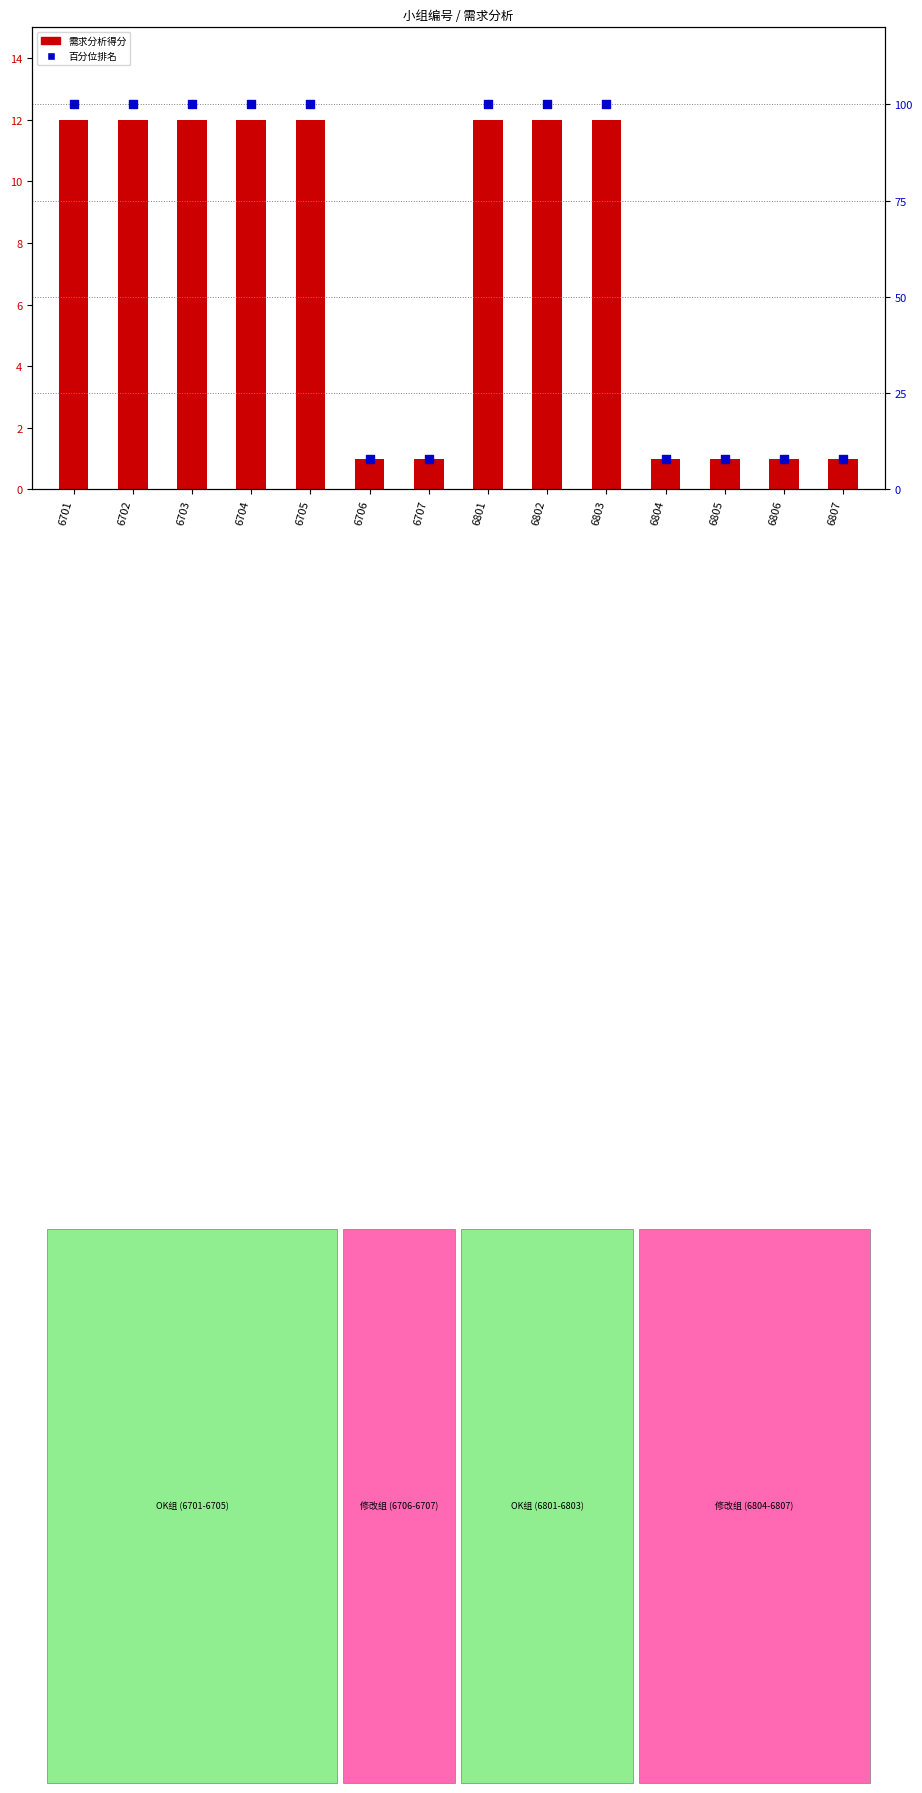

Which series has the largest total across all categories?

百分位排名